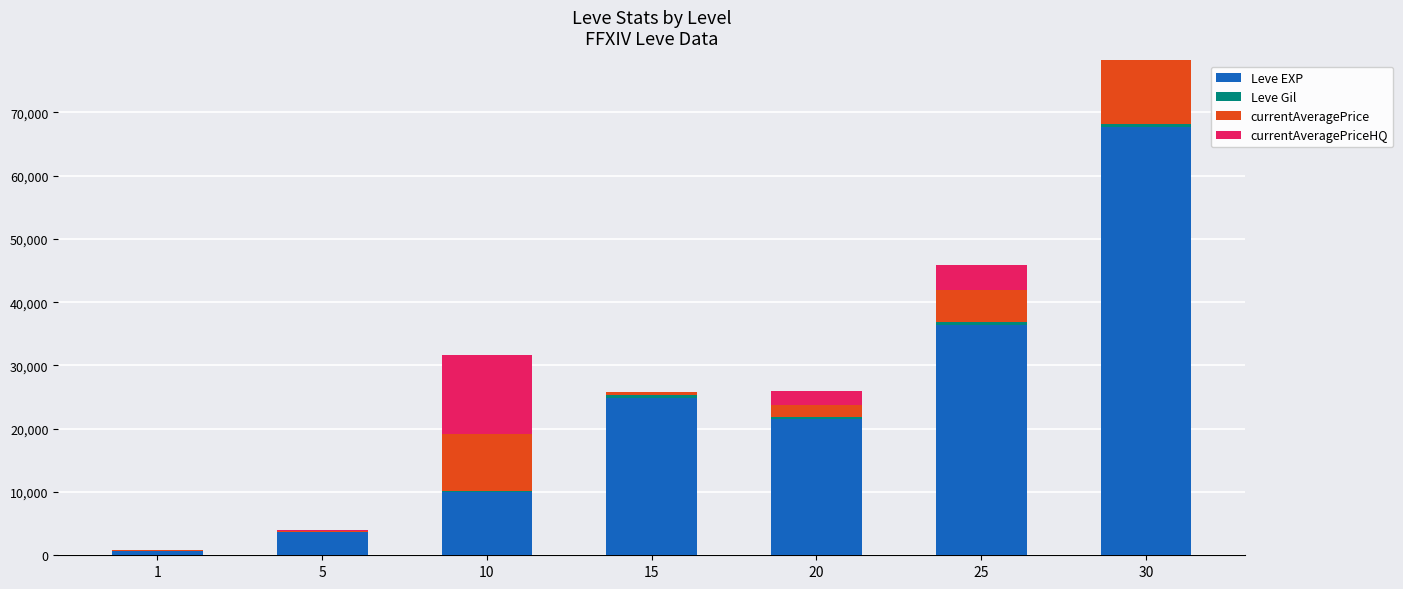

At which category is the sum across all series the highest?

30